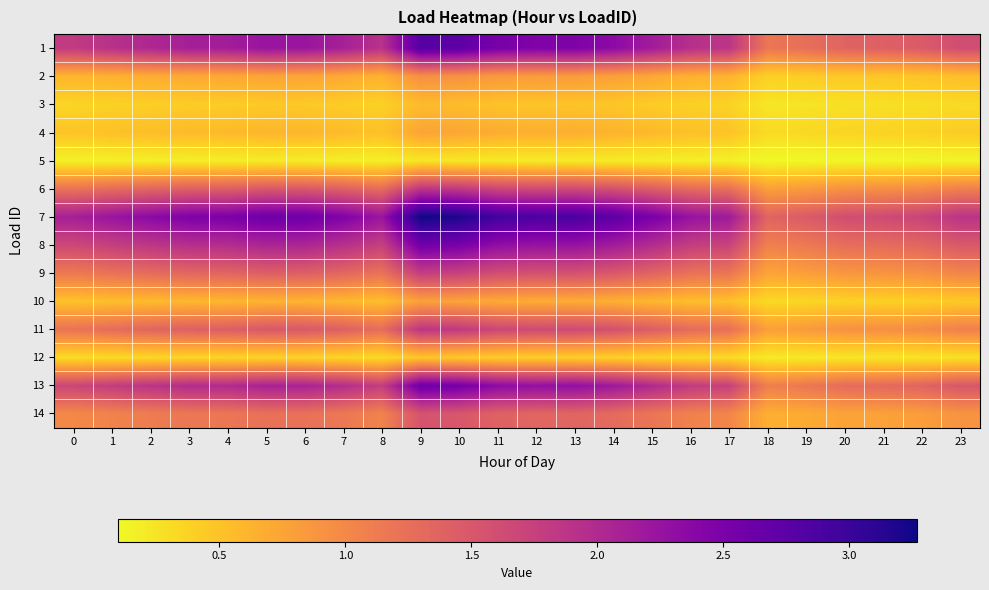

At how many categories does at least one series exceed 3?

2